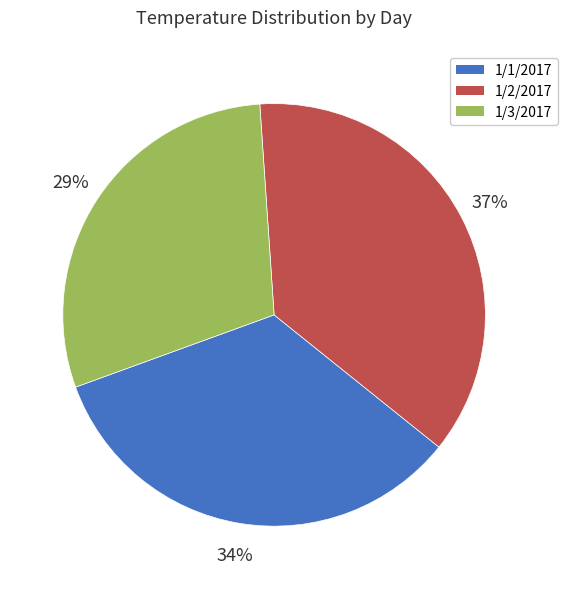

Which has a higher value, 1/3/2017 or 1/2/2017?

1/2/2017